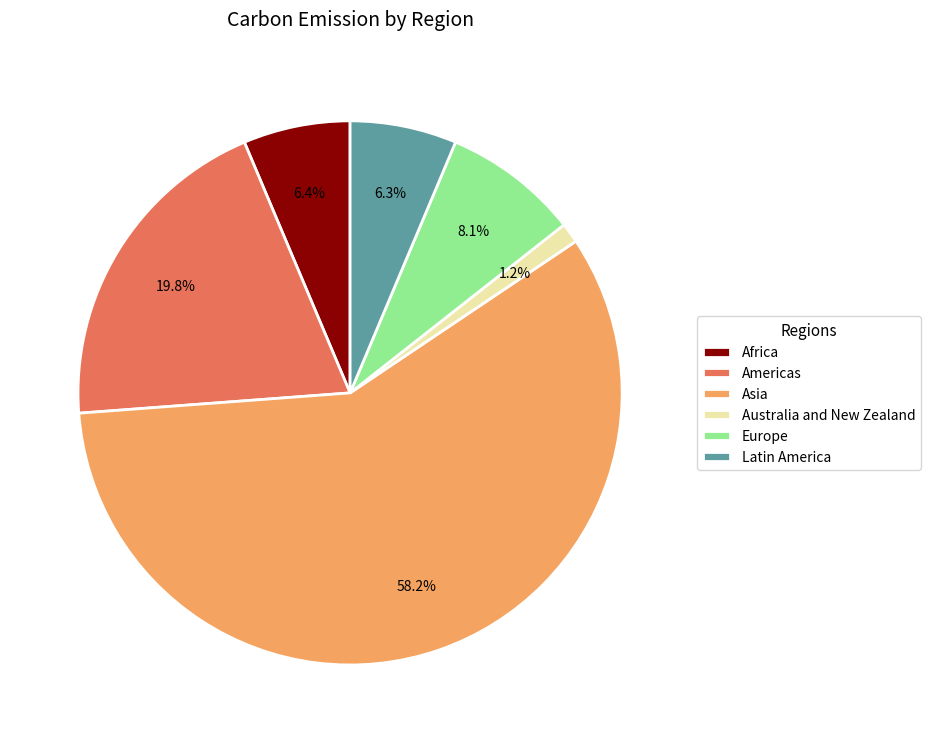

Does any single category account for the majority?

Yes